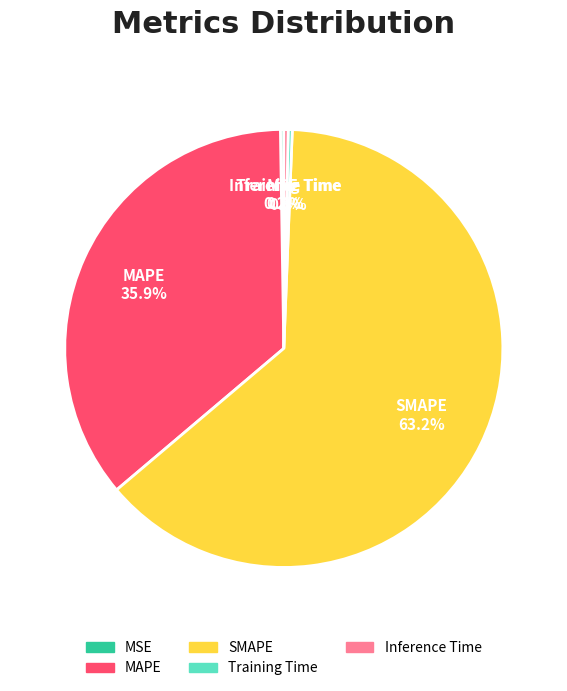

Is the sum of SMAPE and MAPE greater than half?

Yes